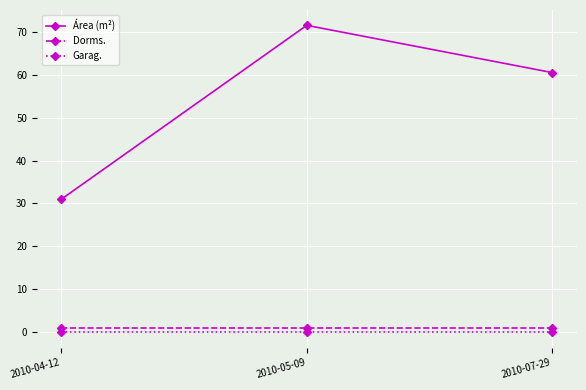

At how many categories does at least one series exceed 41?

2